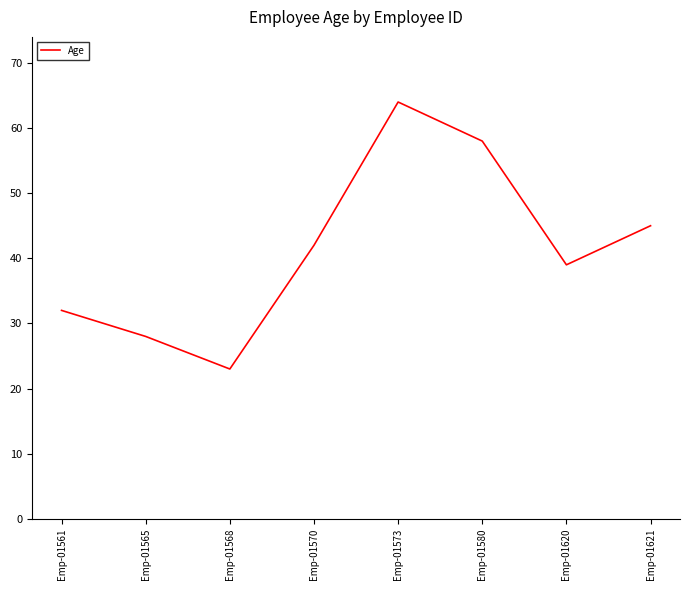

What is the minimum value shown in the chart?

23